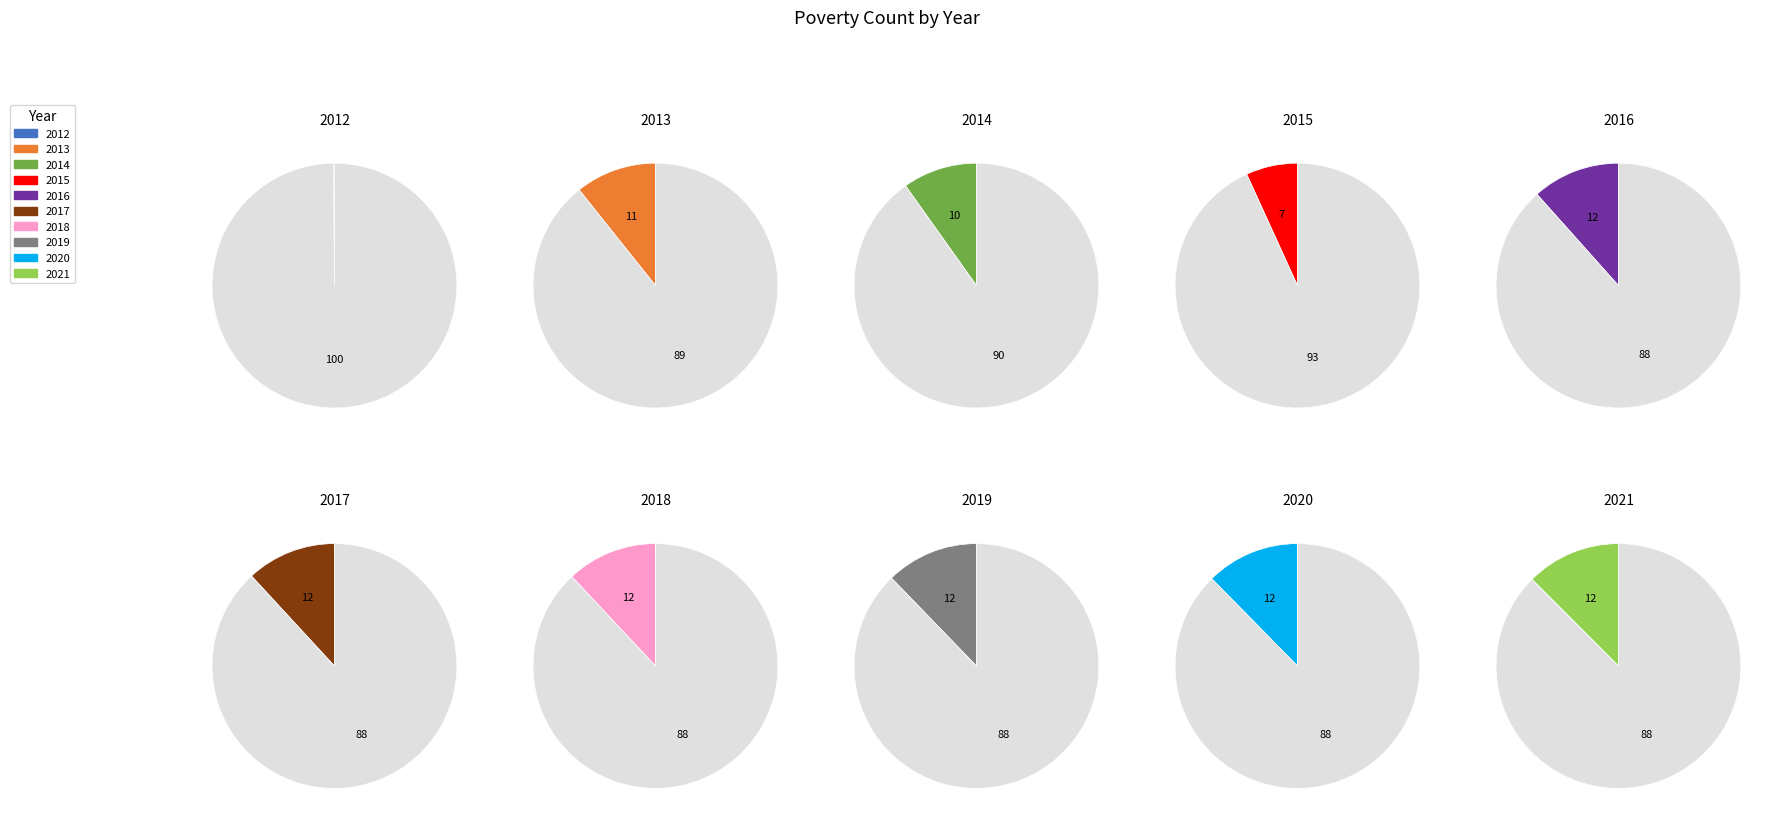

To the nearest percent, what percentage of the pie is 2021?

12%